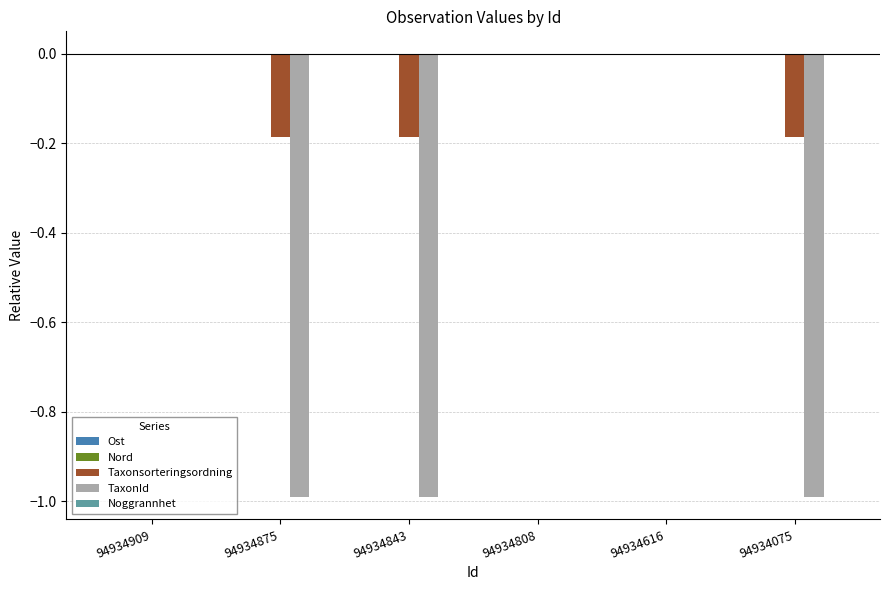

Is it true that TaxonId equals 0.4 at 94934616?

False